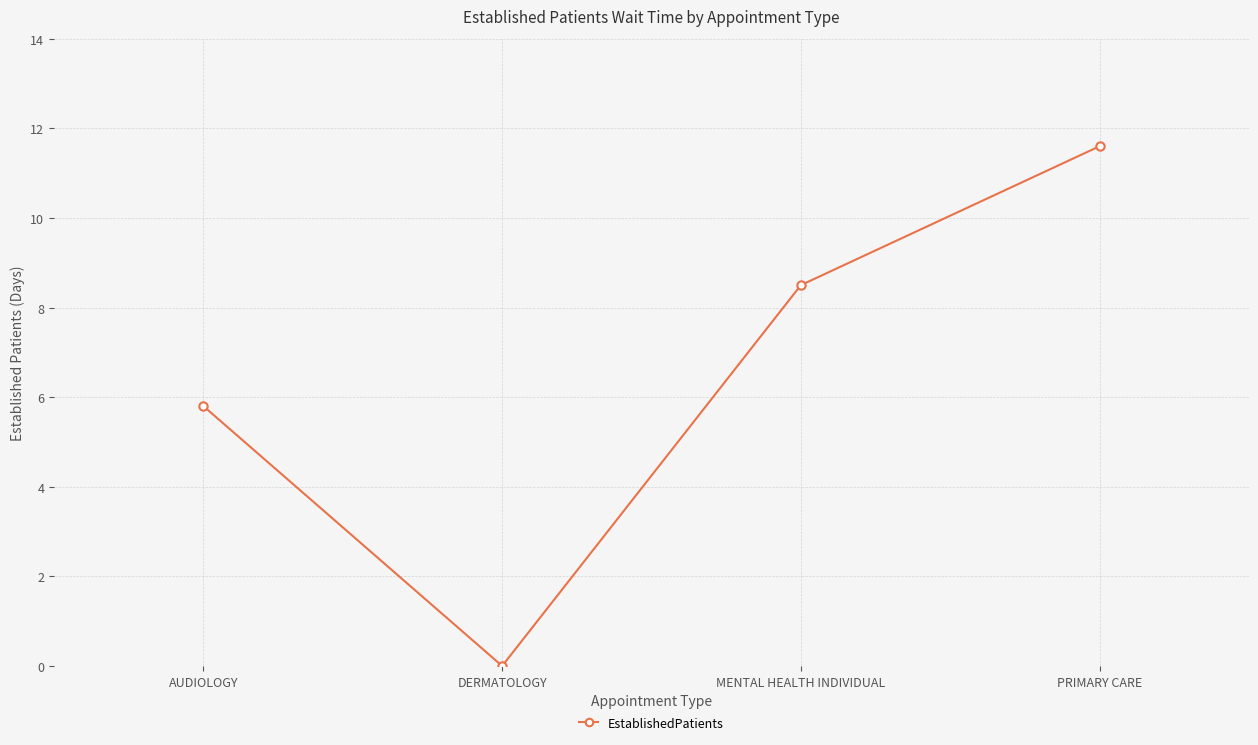

Reading right to left, list all the values displayed in this chart.

PRIMARY CARE=11.6	MENTAL HEALTH INDIVIDUAL=8.5	DERMATOLOGY=0.0	AUDIOLOGY=5.8